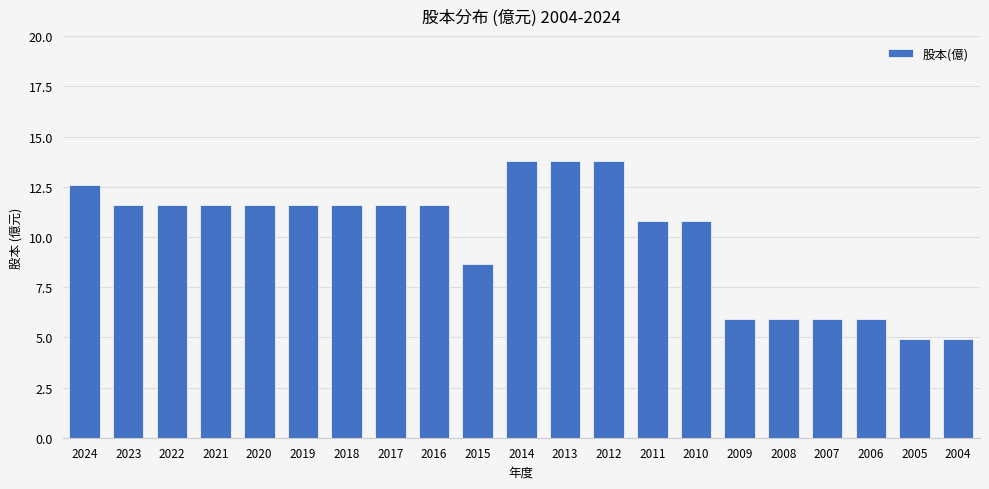

What is the sum of all values?

210.4